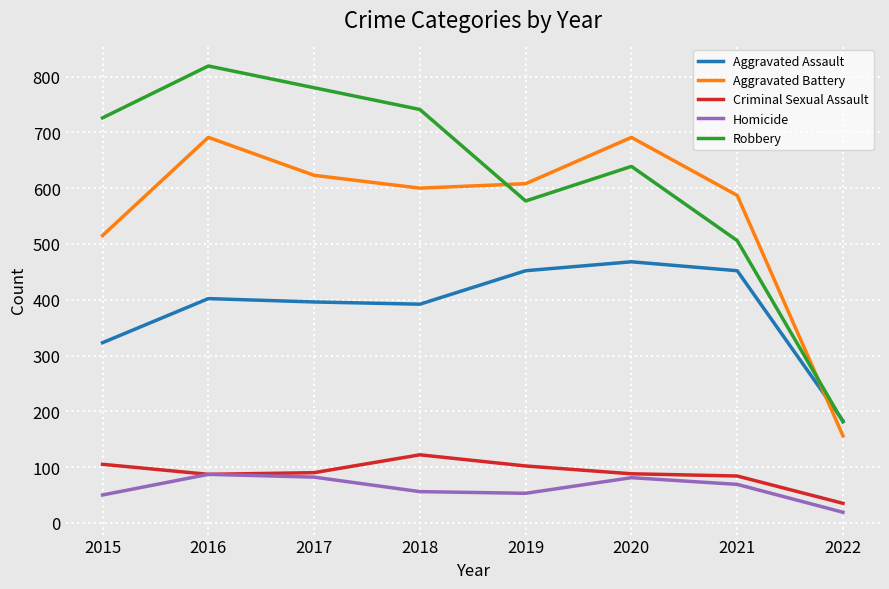

True or false: Homicide and Robbery cross at least once.

False